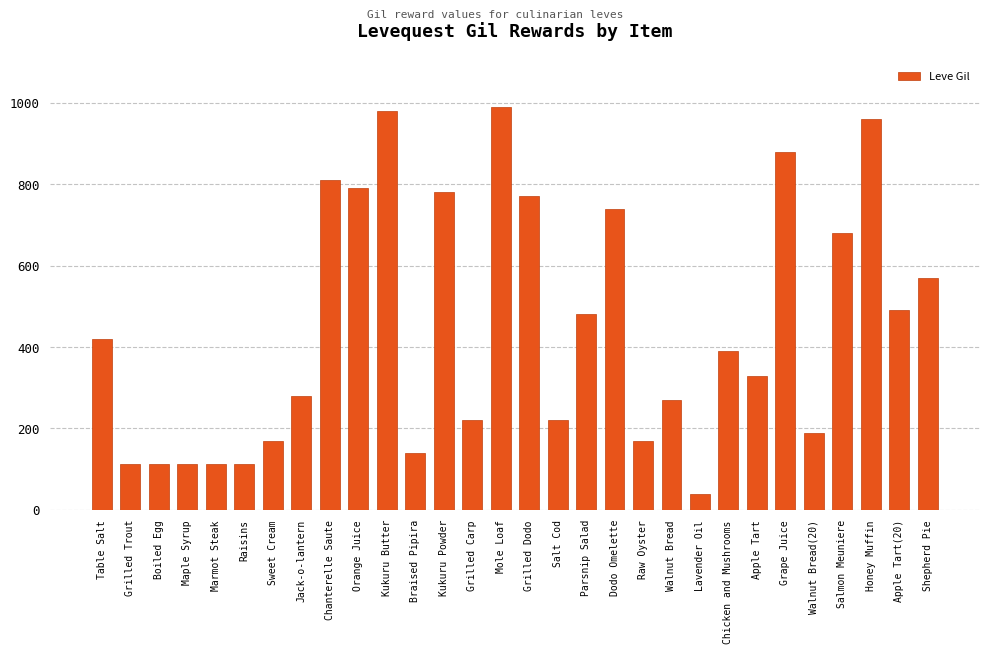

Which label corresponds to the largest value in the chart?

Mole Loaf